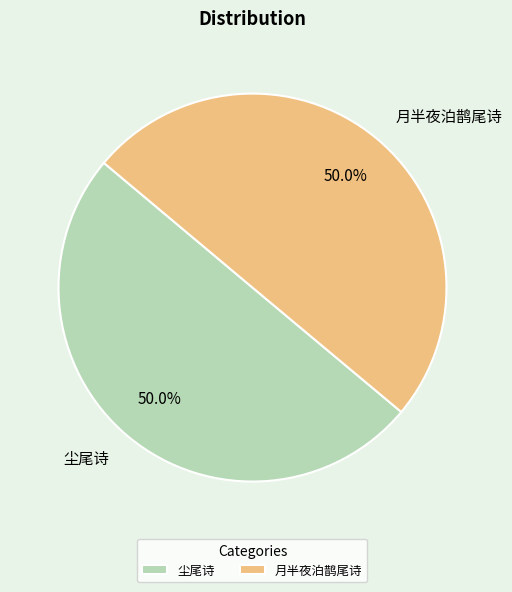

What is the ratio of the value at 月半夜泊鹊尾诗 to the value at 尘尾诗?

1.0